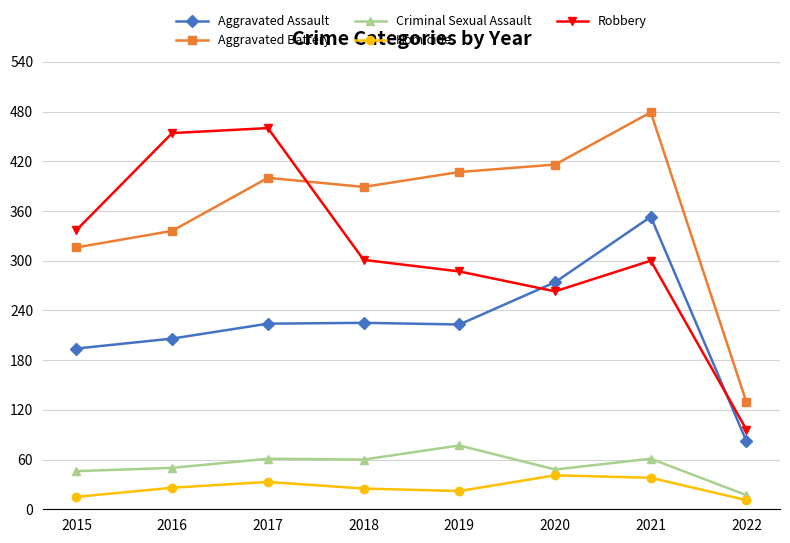

At which category is the sum across all series the highest?

2021